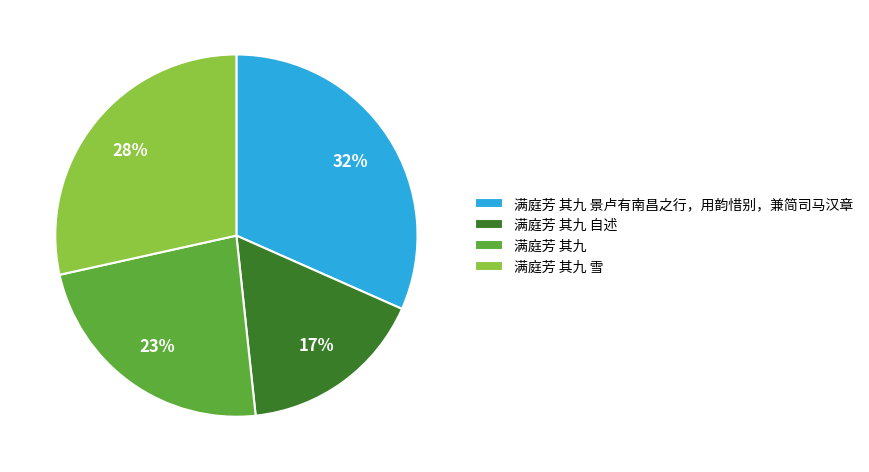

Which slice is the smallest?

满庭芳 其九 自述